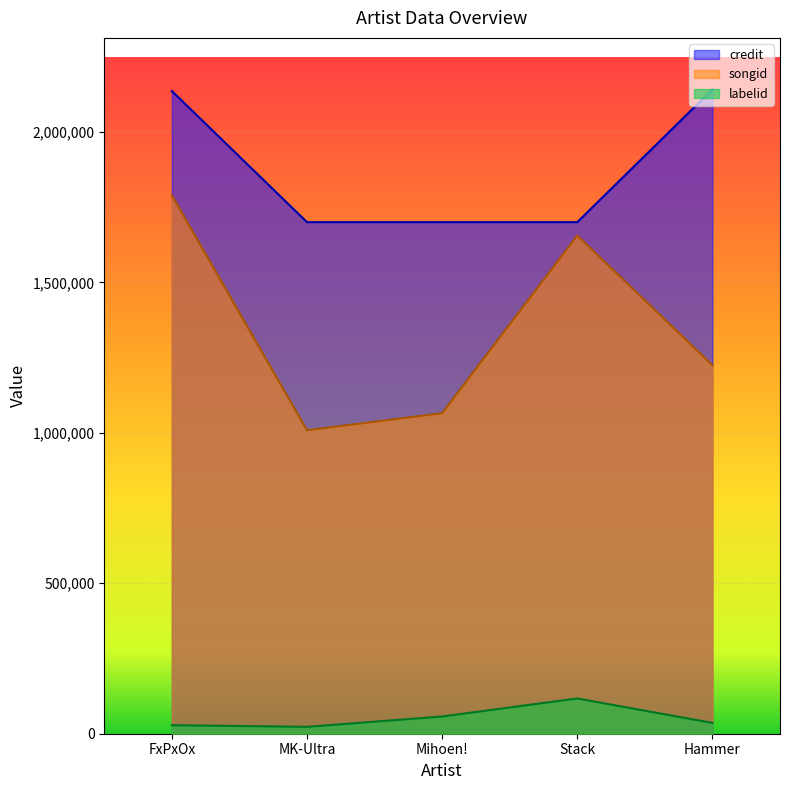

Rank the series by their average value, from lowest to highest.

labelid, songid, credit